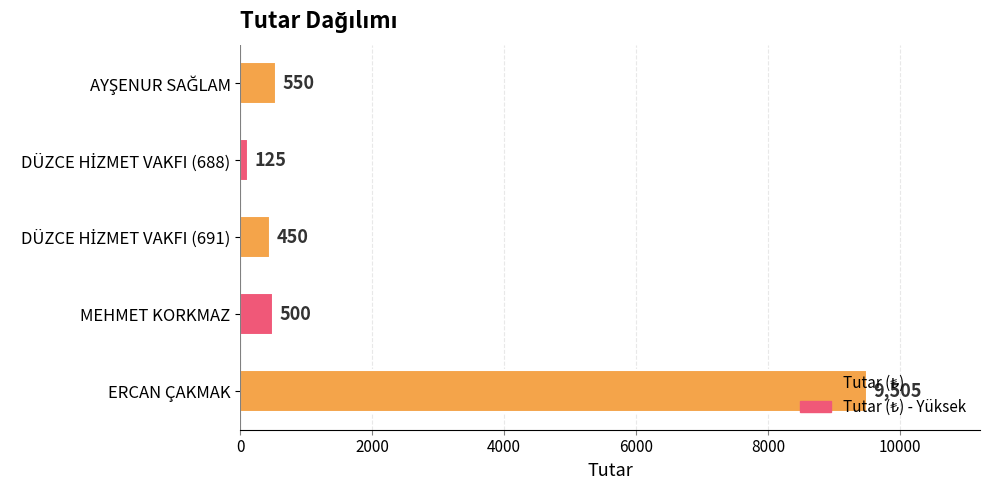

What is the value of the 2nd bar from the top?

125